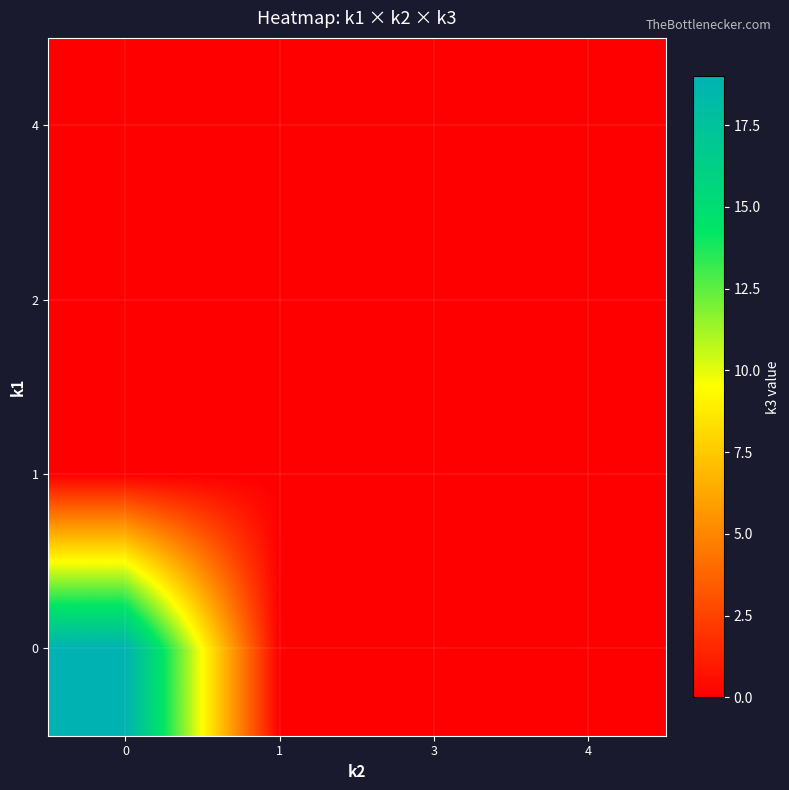

Reading left to right, transcribe all the data shown in this chart.

0: 0=19	1=0	3=0	4=0
1: 0=0	1=0	3=0	4=0
2: 0=0	1=0	3=0	4=0
4: 0=0	1=0	3=0	4=0